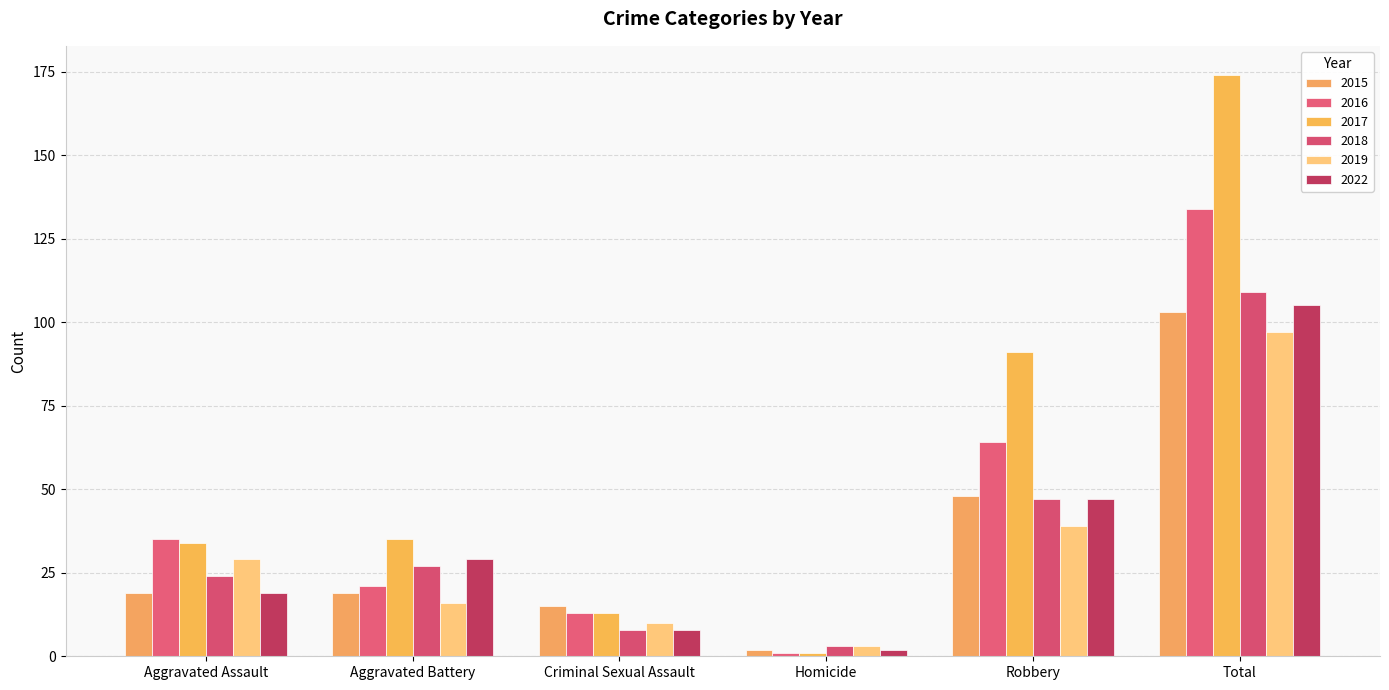

At Total, list the series in order from largest to smallest.

2017, 2016, 2018, 2022, 2015, 2019